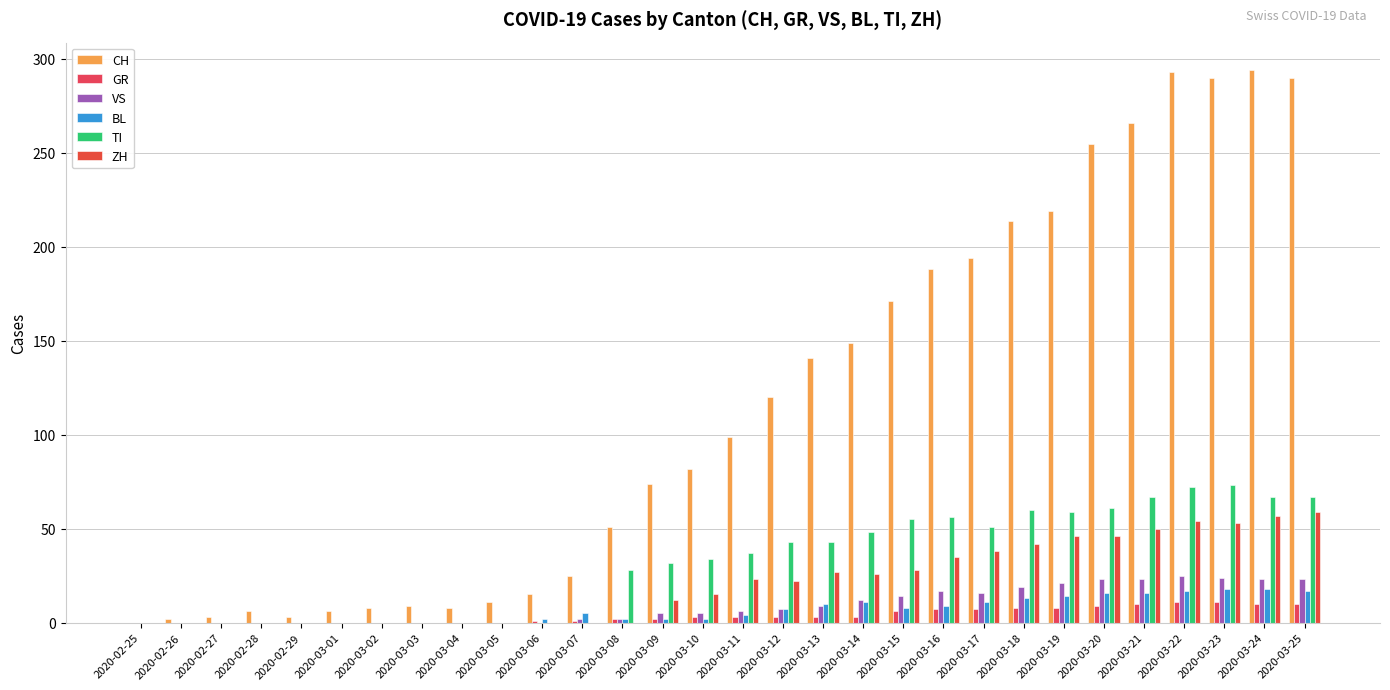

How many distinct data groups are displayed?

6